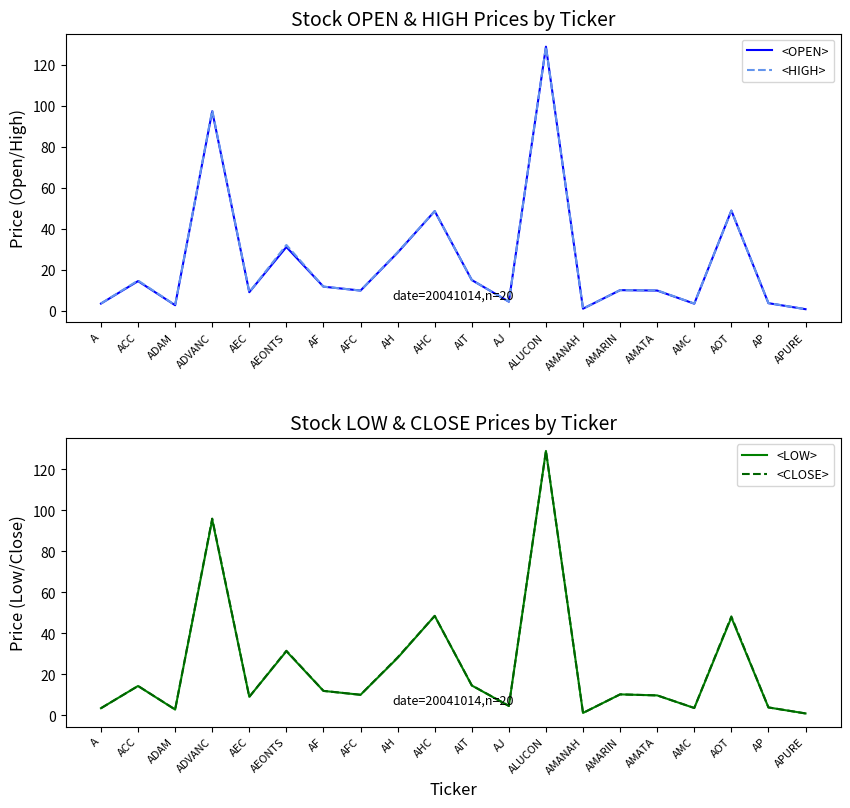

How many lines are shown in the chart?

4